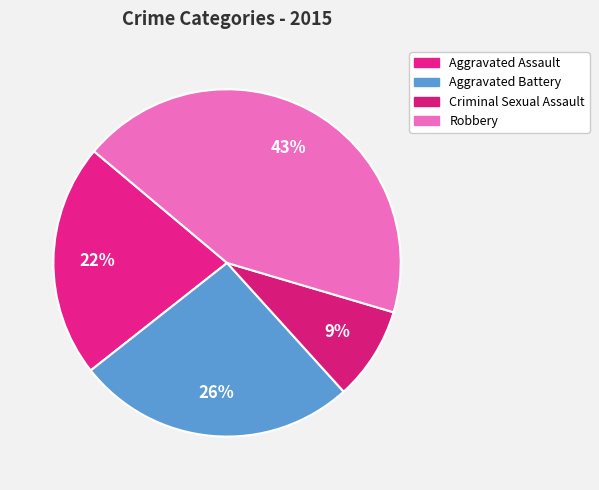

How many slices are in this pie chart?

4